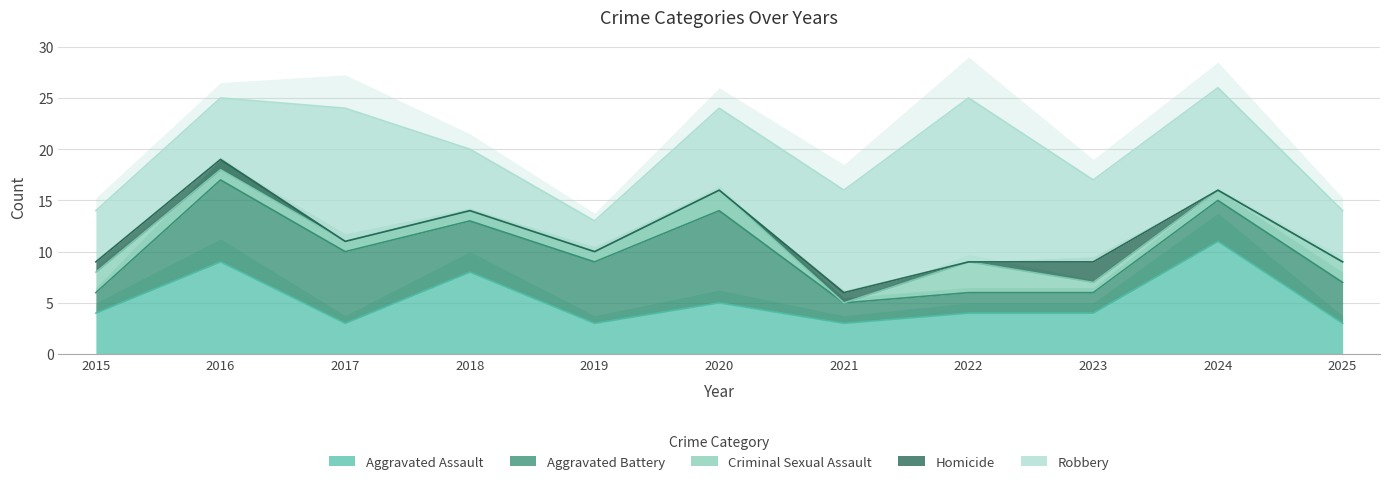

Which label corresponds to the smallest value in the chart?

2021